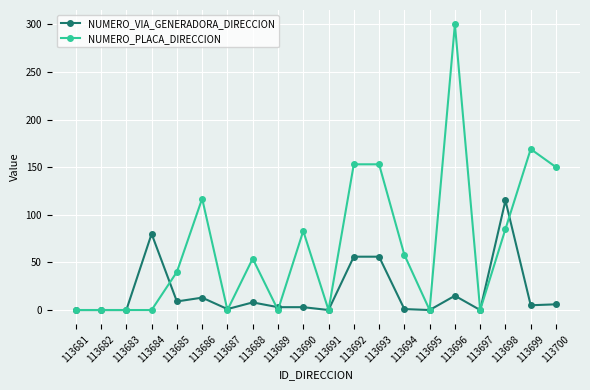

True or false: NUMERO_VIA_GENERADORA_DIRECCION has more than 1 interior local peaks.

True